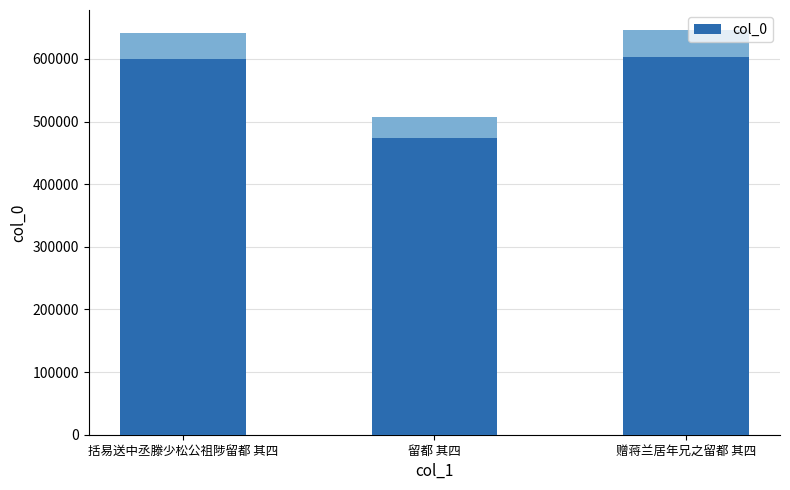

List the labels in order of value, largest first.

赠蒋兰居年兄之留都 其四, 括易送中丞滕少松公祖陟留都 其四, 留都 其四